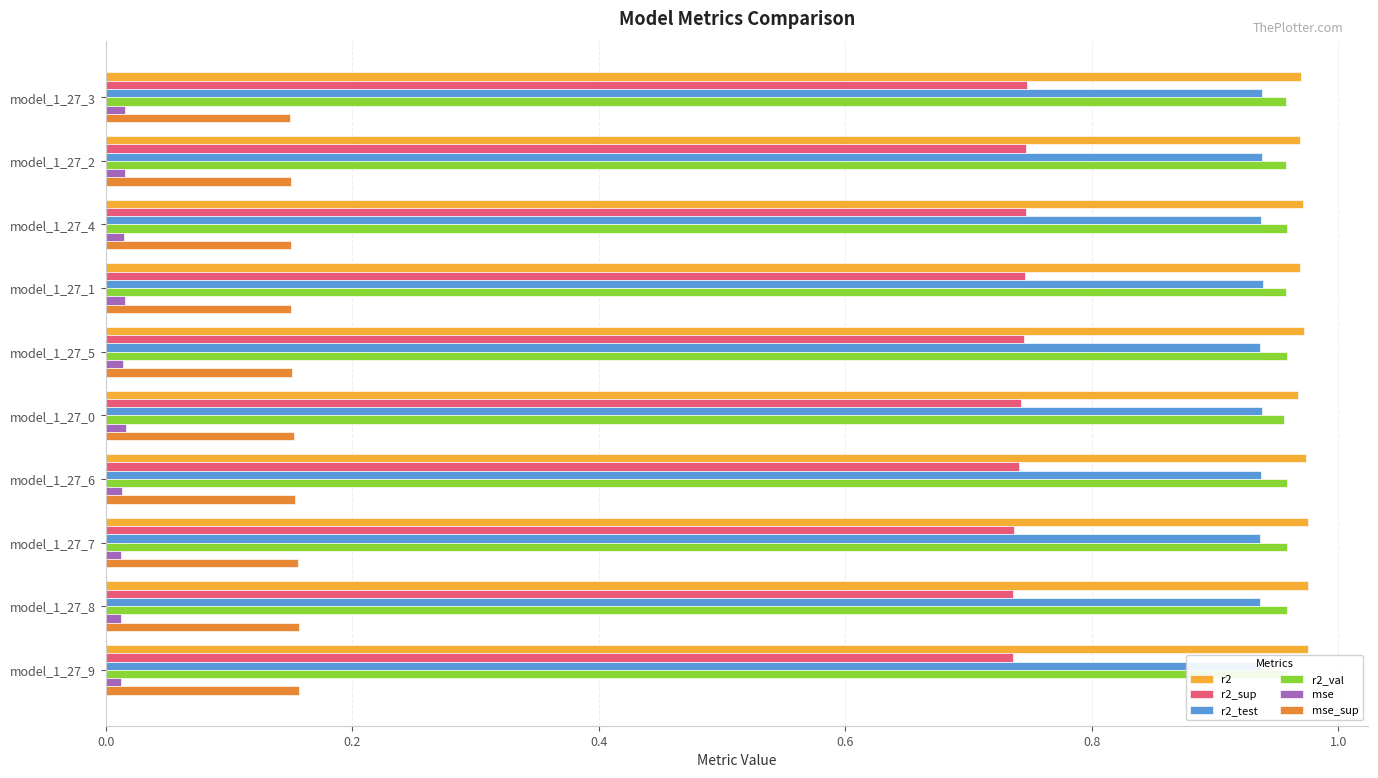

Count the number of data series in this chart.

6